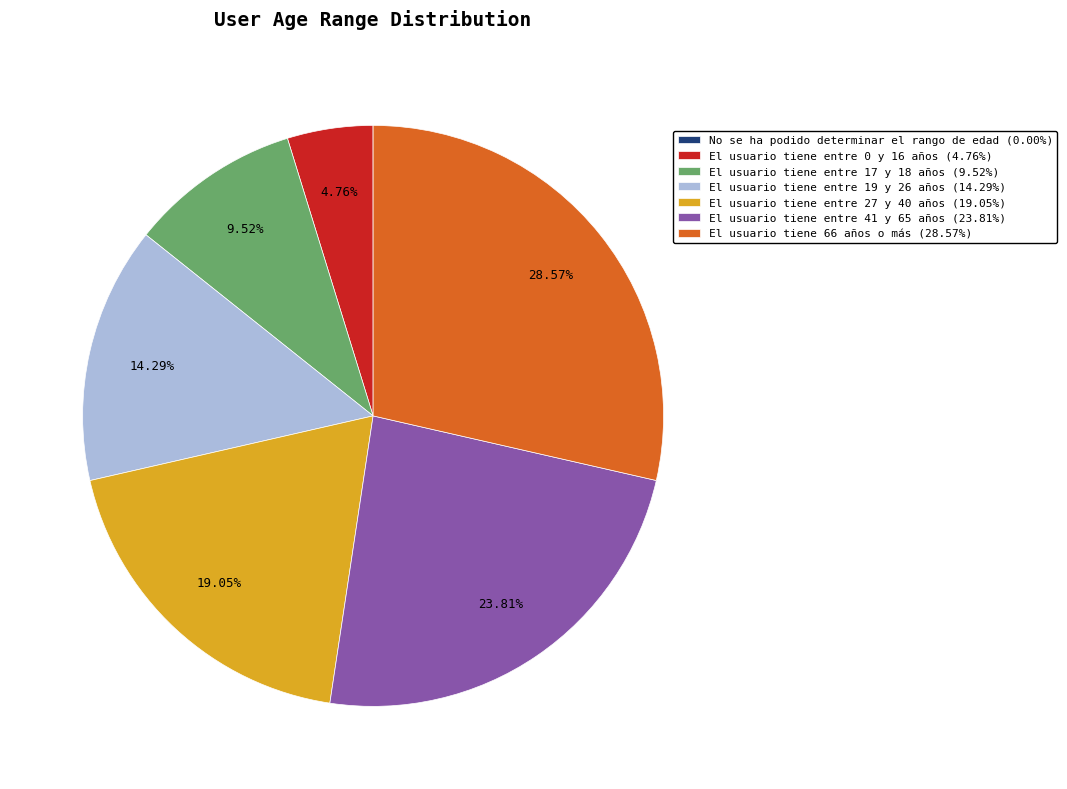

To the nearest percent, what percentage of the pie is El usuario tiene entre 27 y 40 años?

19%